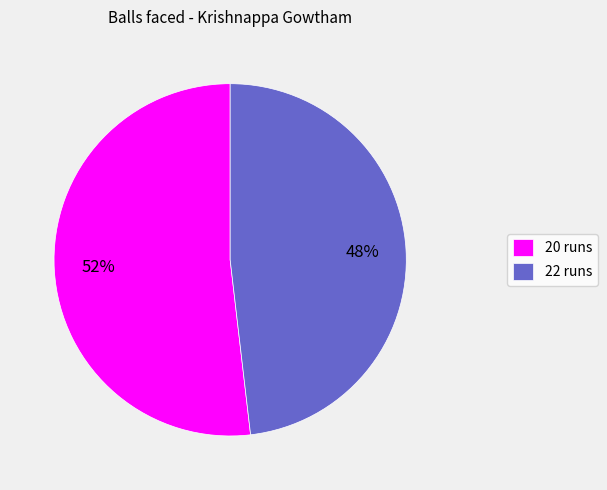

To the nearest percent, what is the average slice percentage?

50%